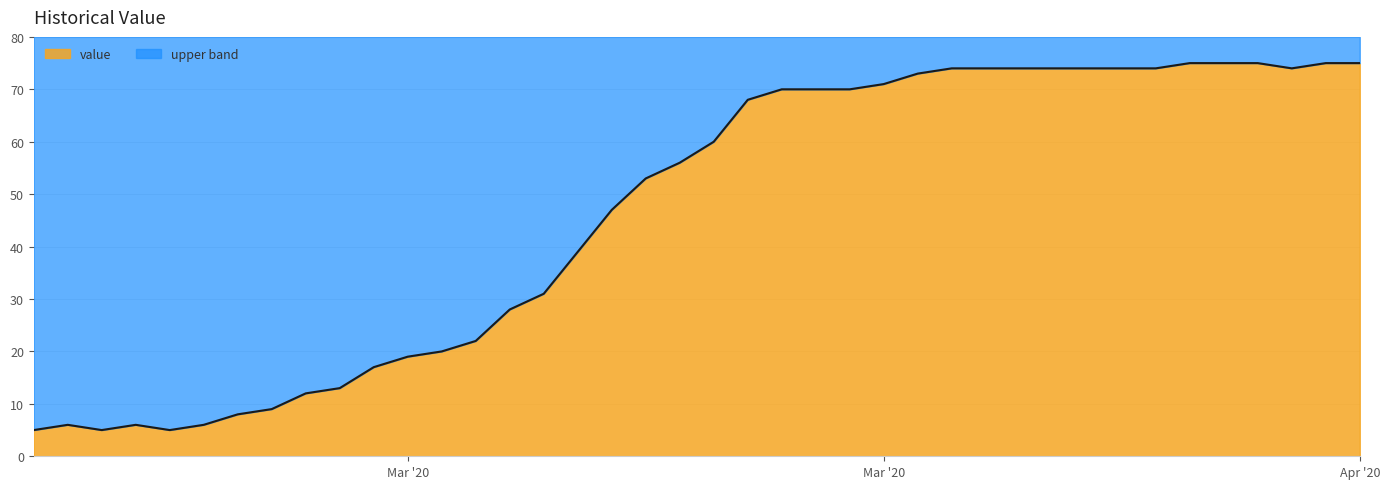

List the labels in order of value, smallest first.

2020-02-27, 2020-02-29, 2020-03-02, 2020-02-28, 2020-03-01, 2020-03-03, 2020-03-04, 2020-03-05, 2020-03-06, 2020-03-07, 2020-03-08, 2020-03-09, 2020-03-10, 2020-03-11, 2020-03-12, 2020-03-13, 2020-03-14, 2020-03-15, 2020-03-16, 2020-03-17, 2020-03-18, 2020-03-19, 2020-03-20, 2020-03-21, 2020-03-22, 2020-03-23, 2020-03-24, 2020-03-25, 2020-03-26, 2020-03-27, 2020-03-28, 2020-03-29, 2020-03-30, 2020-03-31, 2020-04-04, 2020-04-01, 2020-04-02, 2020-04-03, 2020-04-05, 2020-04-06